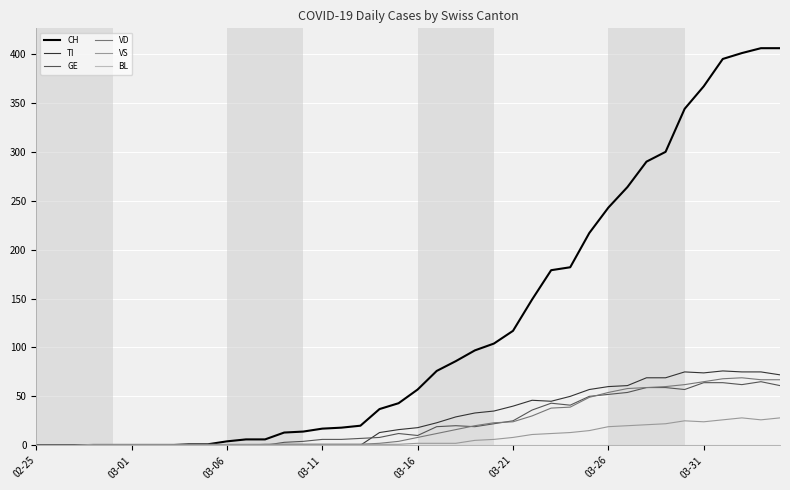

What is the highest value of the VD series?

69